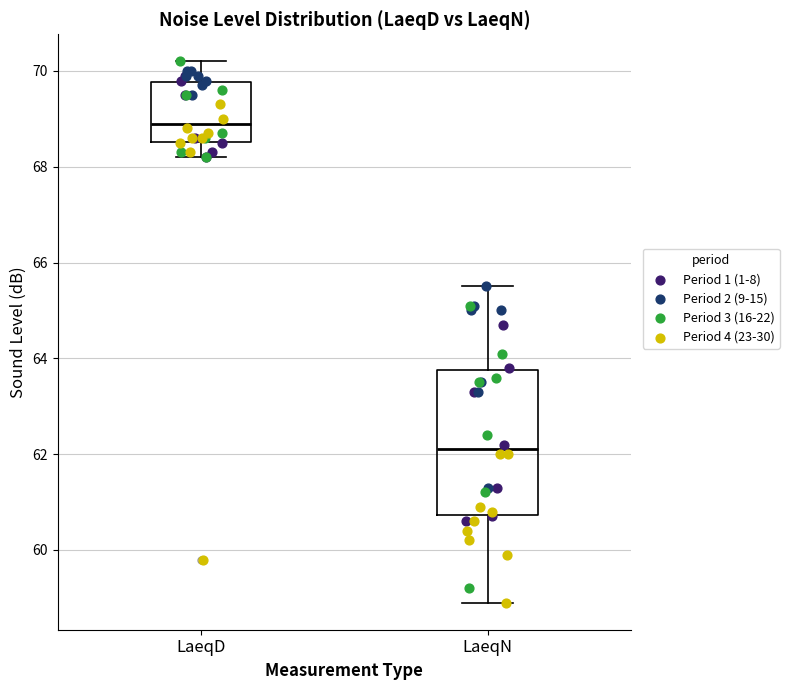

Reading left to right, read every box against the y-axis: the position of its median line, the range the box covers, and the ends of its whiskers. The values are not printed on the chart, so give them approximately, as read against the axis.

LaeqD: median 69.0, box 68.6 to 69.8, whiskers 68.2 to 70.2
LaeqN: median 62.2, box 60.8 to 63.8, whiskers 59.0 to 65.6